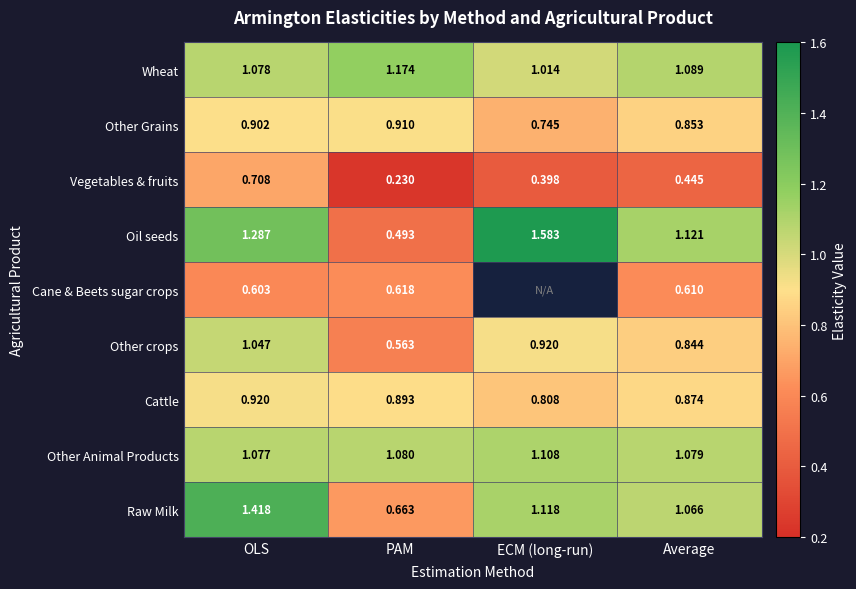

Which category has the highest value in the Cattle series?

OLS